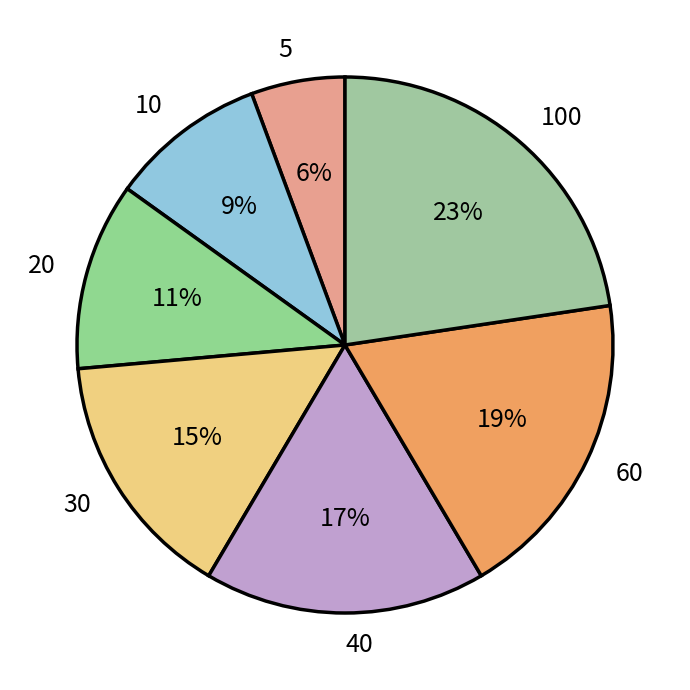

True or false: 20 accounts for 11% of the total.

True